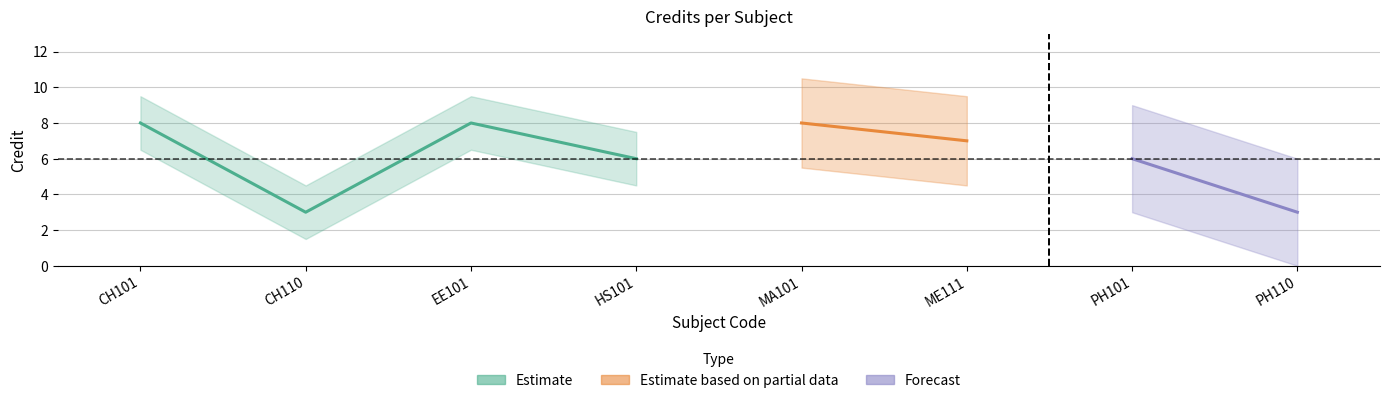

List the labels in order of value, largest first.

CH101, EE101, MA101, ME111, HS101, PH101, CH110, PH110